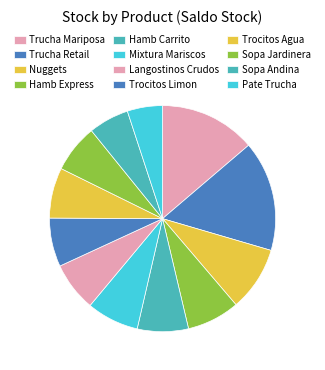

Which slice is the smallest?

Pate Trucha